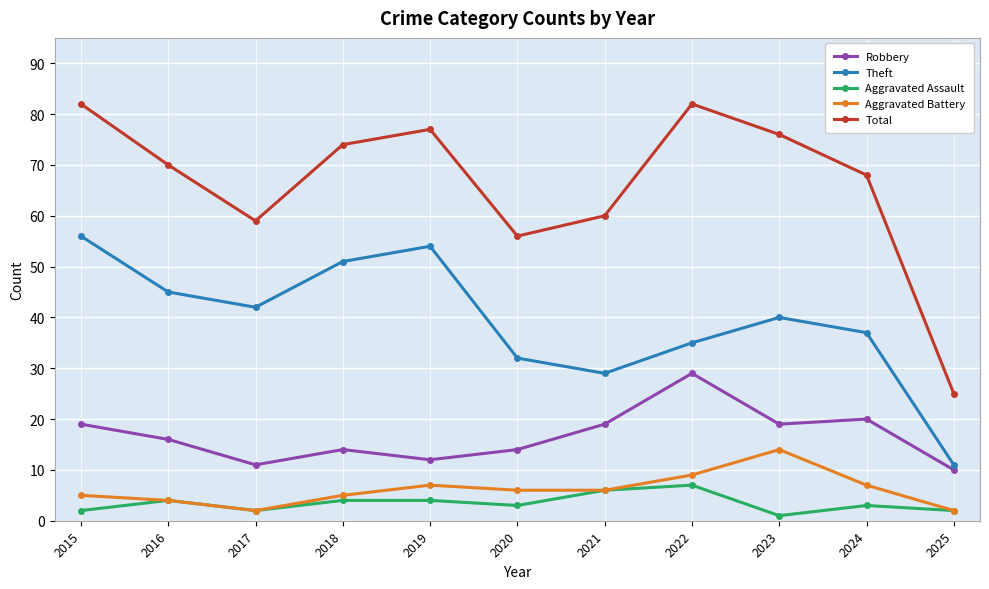

True or false: Robbery and Theft cross at least once.

False